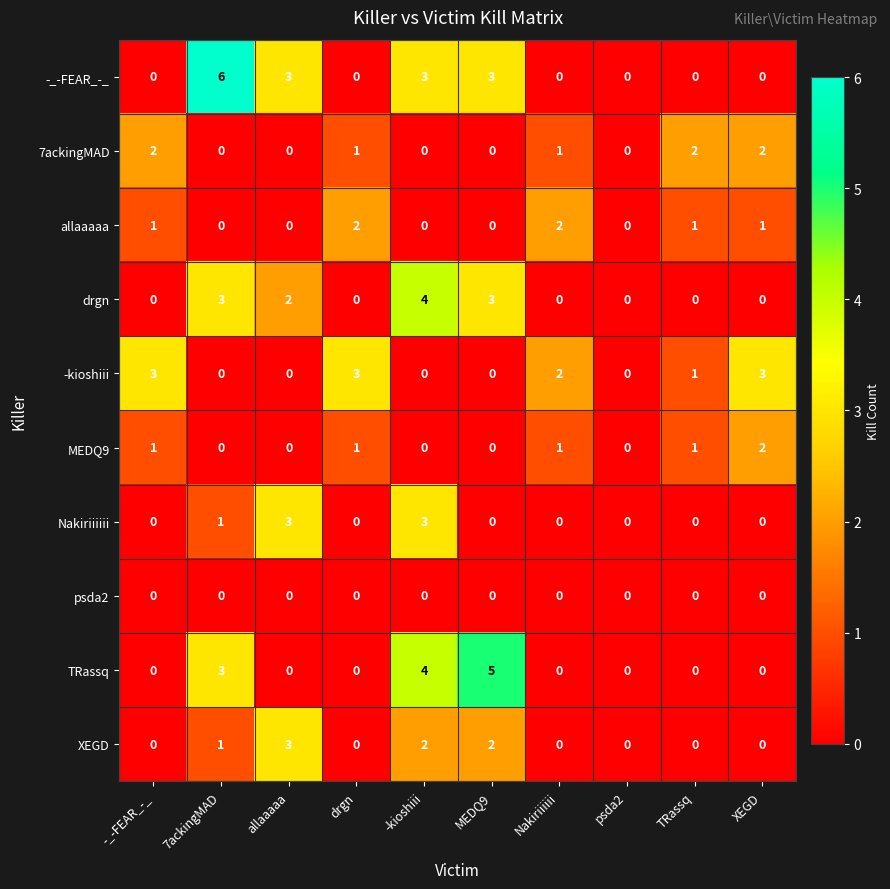

Which label corresponds to the largest value in the chart?

7ackingMAD